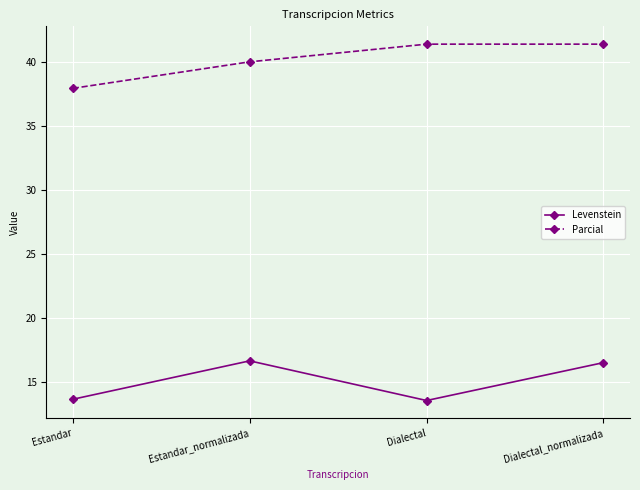

What is the difference between the Levenstein values at Estandar_normalizada and Estandar?

3.0